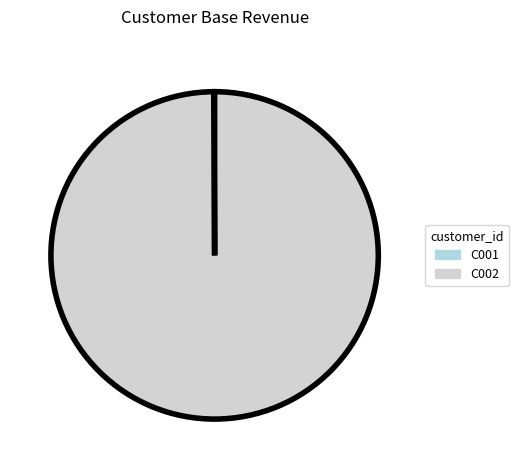

Is there a majority slice in this chart?

Yes